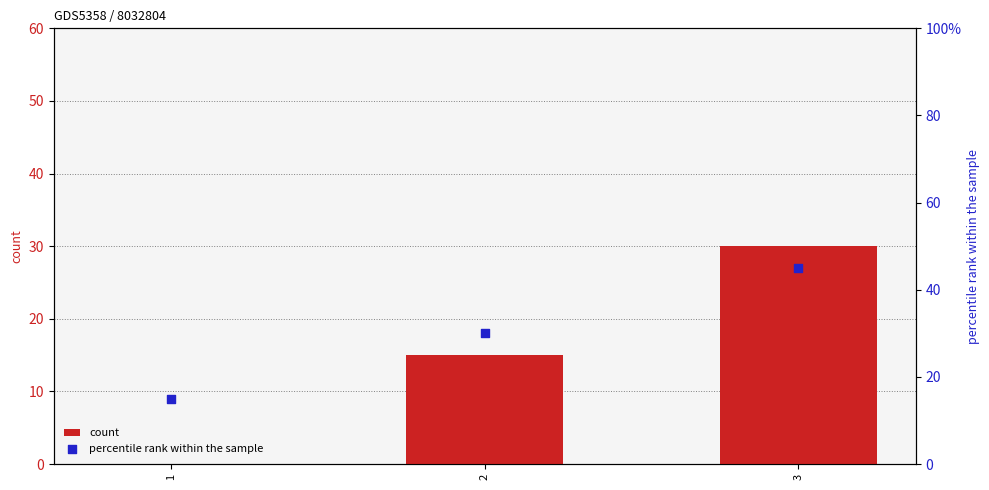

Is the value of count at 2 greater than the value of percentile rank within the sample at 1?

No